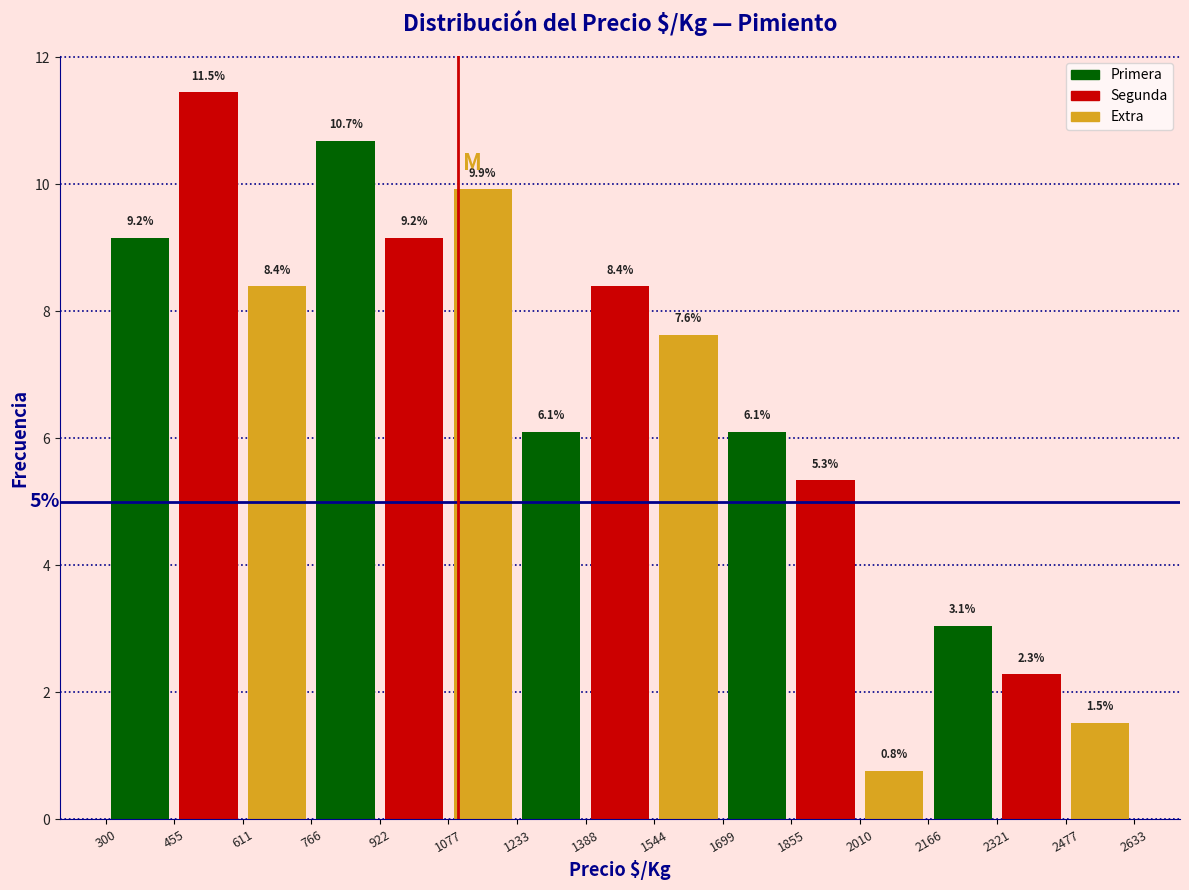

How tall is the bar that spans 2477 to 2633 on the x-axis?

1.5